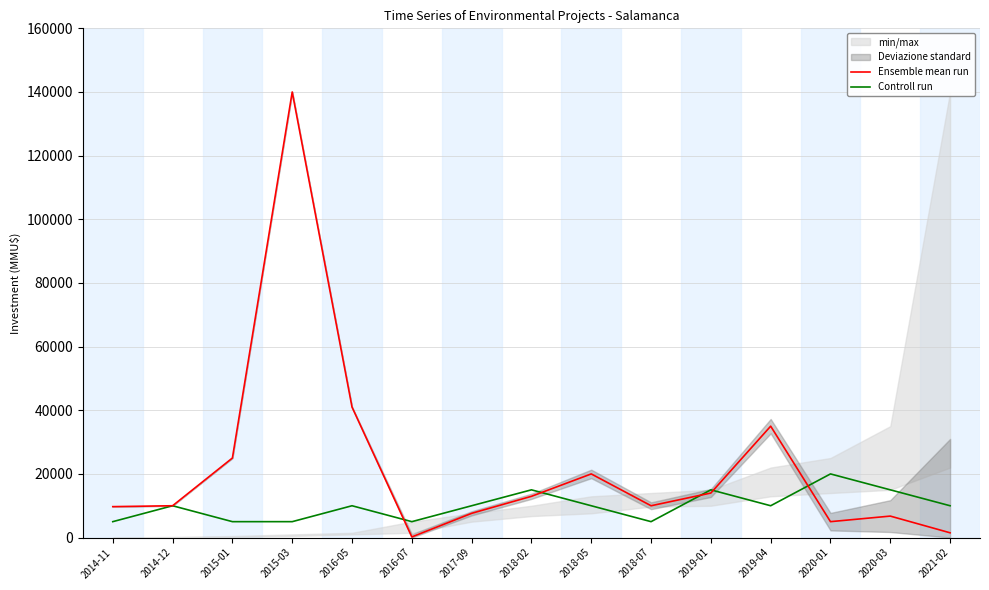

List the labels in order of Ensemble mean run value, largest first.

2015-03, 2016-05, 2019-04, 2015-01, 2018-05, 2019-01, 2018-02, 2014-12, 2018-07, 2014-11, 2017-09, 2020-03, 2020-01, 2021-02, 2016-07